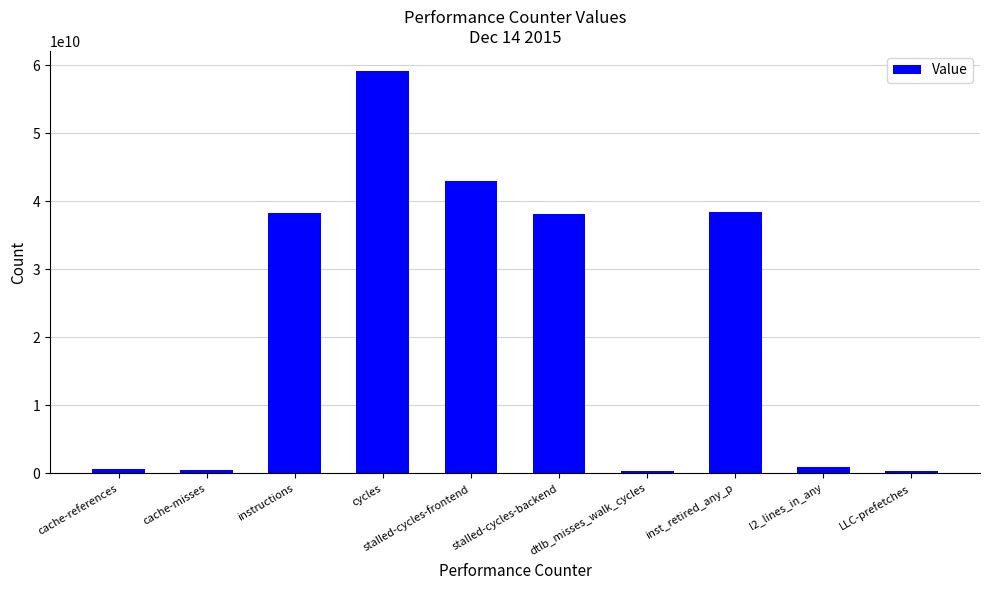

Read the value at l2_lines_in_any, to the nearest 10.

869549240